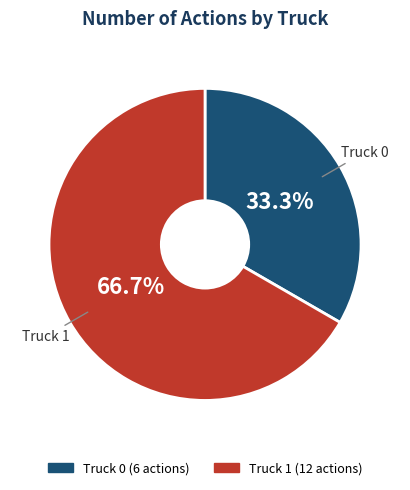

Which category has the biggest portion of the pie?

Truck 1